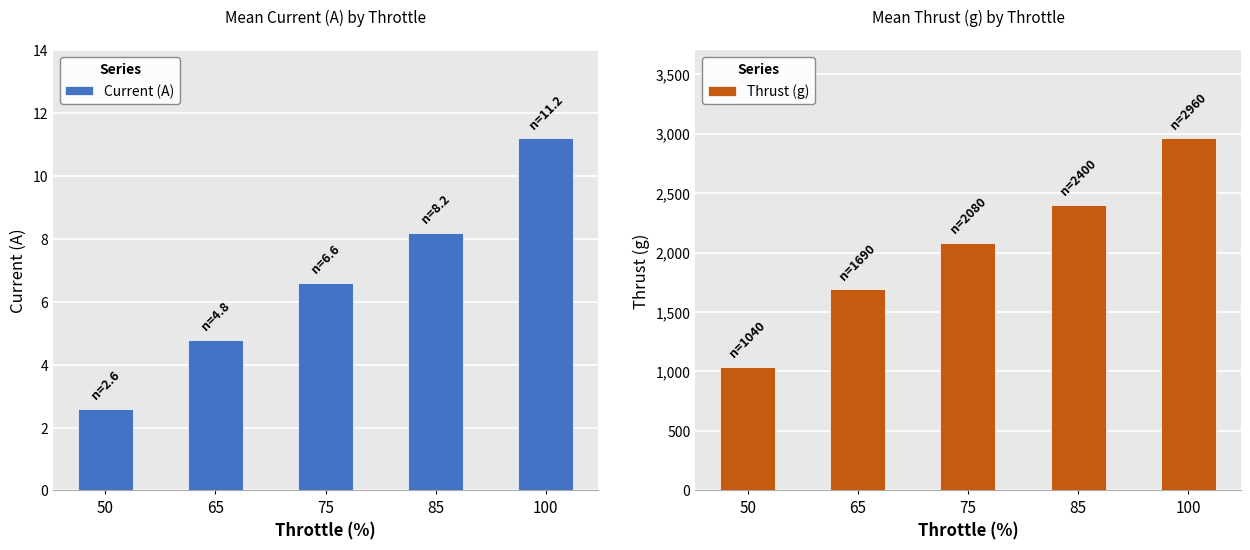

What is the smallest value displayed?

2.6